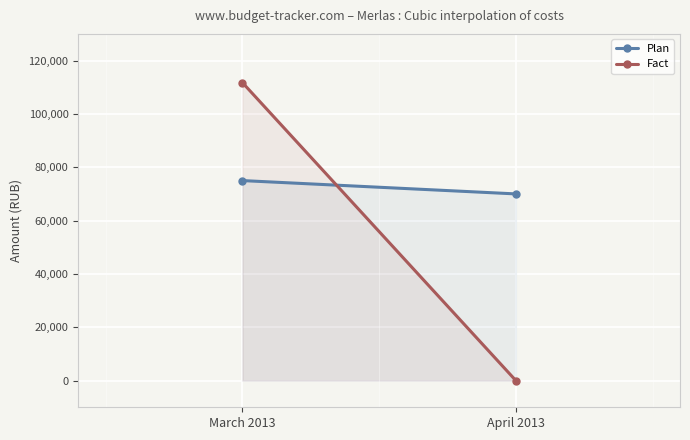

What is the label of the 1st point from the left?

March 2013